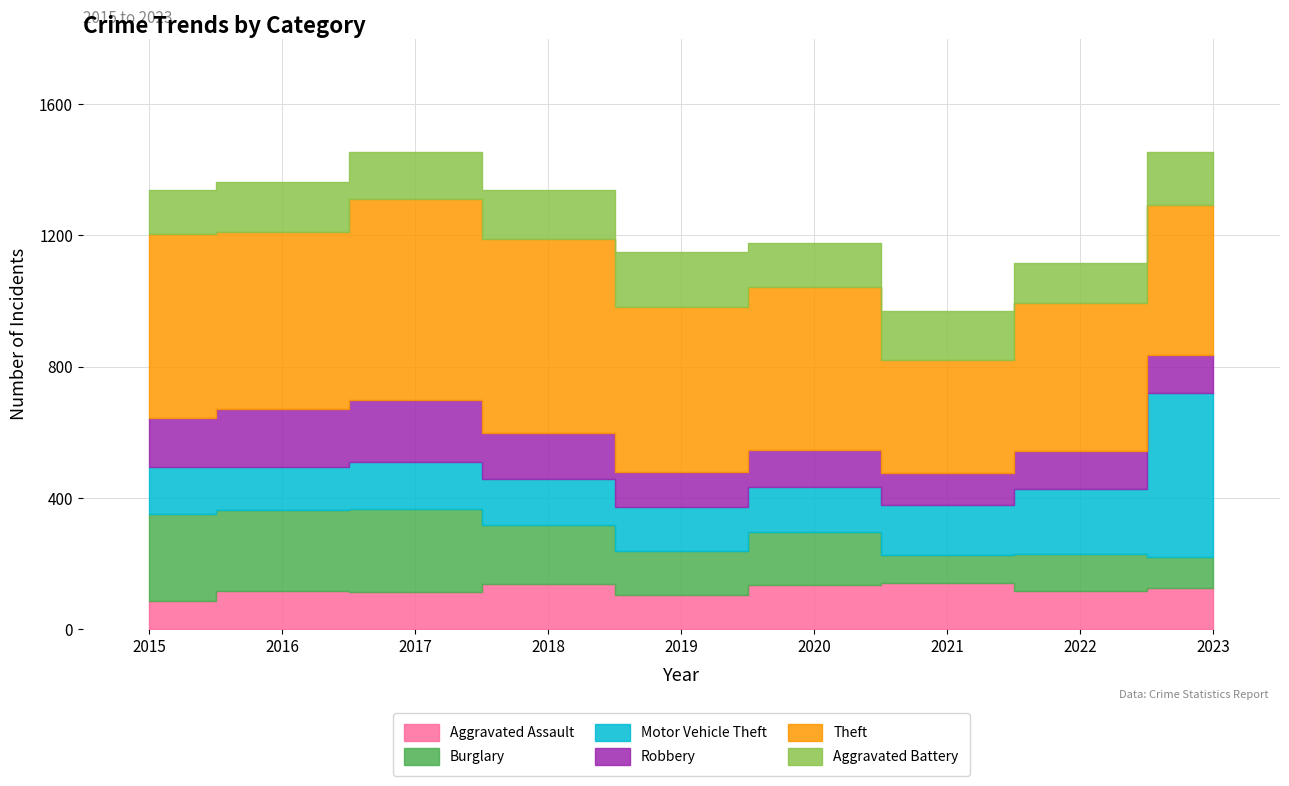

What is the value of the Aggravated Assault point at the 3rd from the left?

114